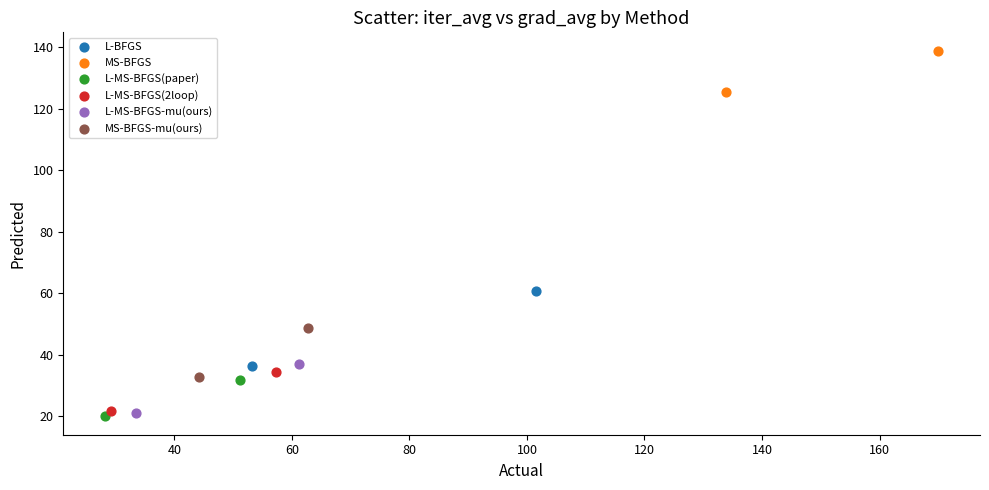

What are all the series names shown in the legend?

L-BFGS, MS-BFGS, L-MS-BFGS(paper), L-MS-BFGS(2loop), L-MS-BFGS-mu(ours), MS-BFGS-mu(ours)